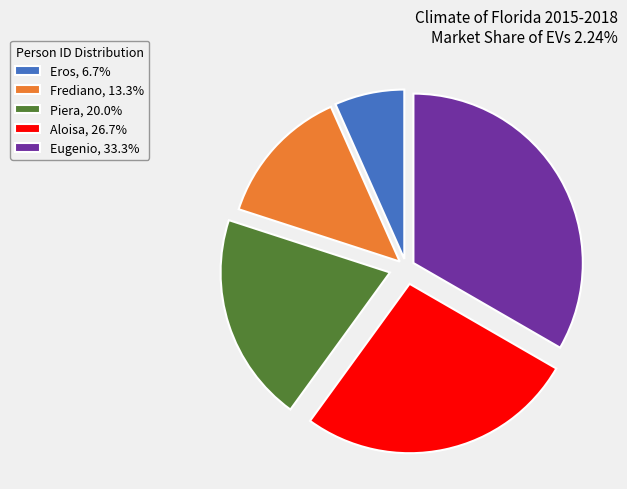

Rank the categories by value from lowest to highest.

Eros, Frediano, Piera, Aloisa, Eugenio